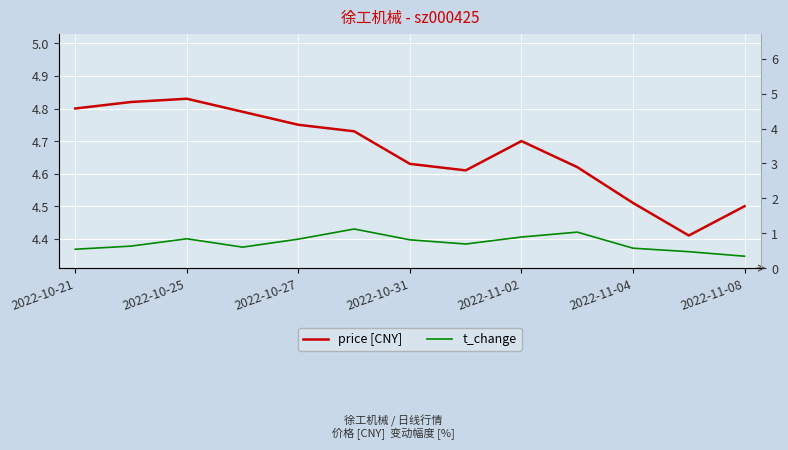

In price [CNY], how many points are higher than both neighbors (excluding endpoints)?

2